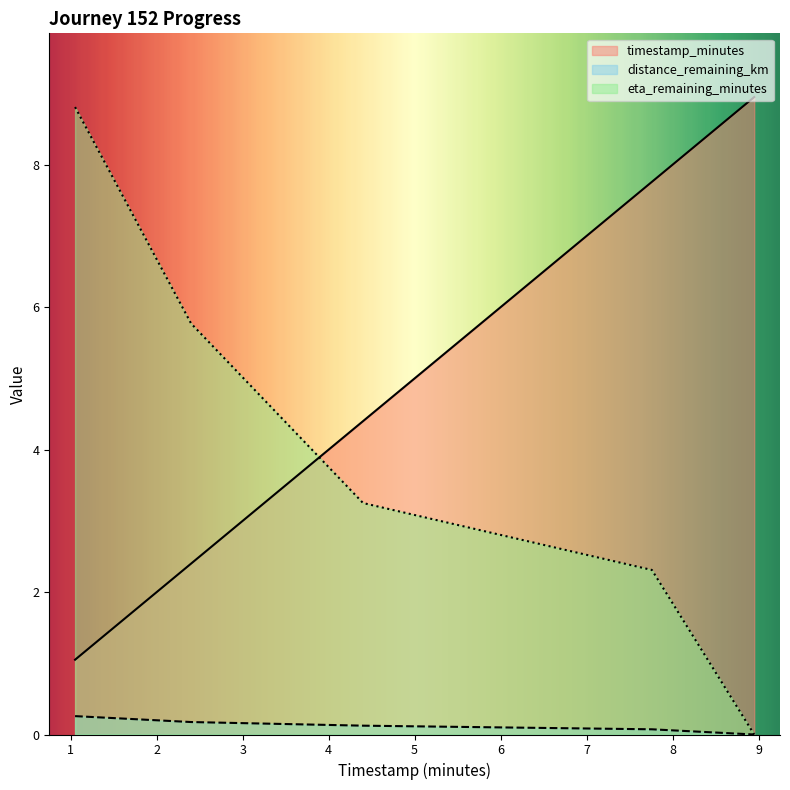

Rank the series by their maximum value, from lowest to highest.

distance_remaining_km, eta_remaining_minutes, timestamp_minutes